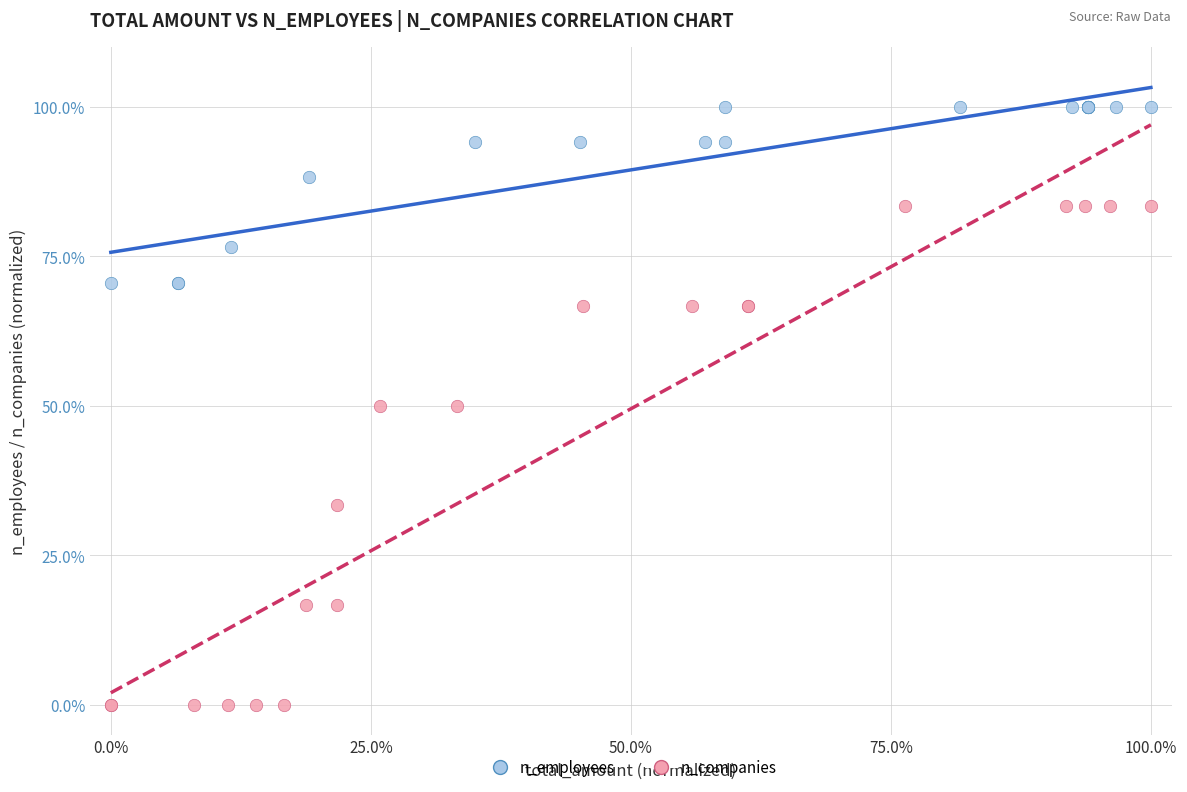

What are all the series names shown in the legend?

n_employees, n_companies